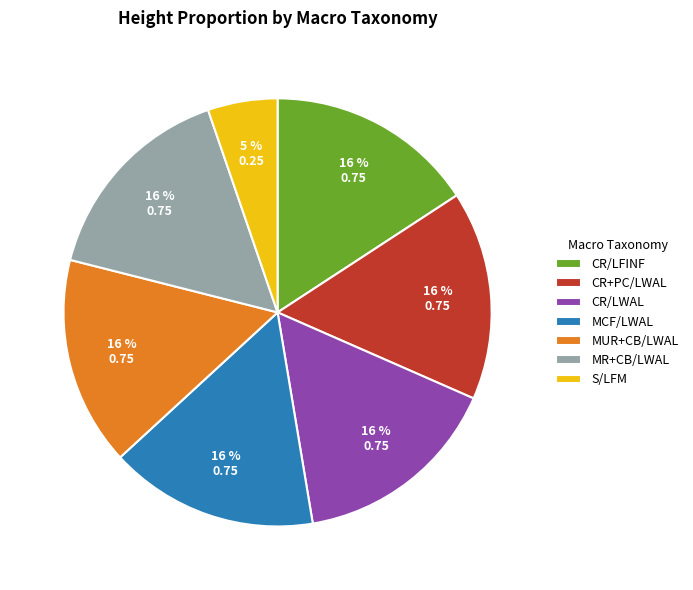

Which category has the smallest portion of the pie?

S/LFM